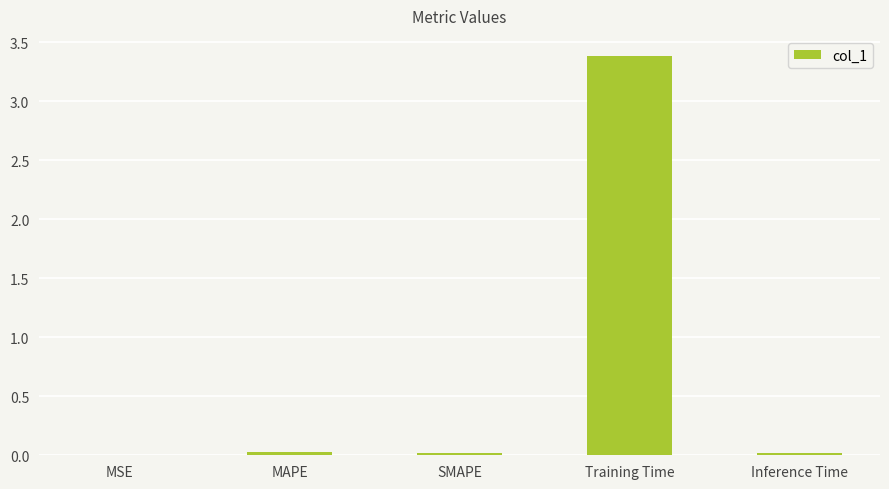

What is the greatest value displayed?

3.4